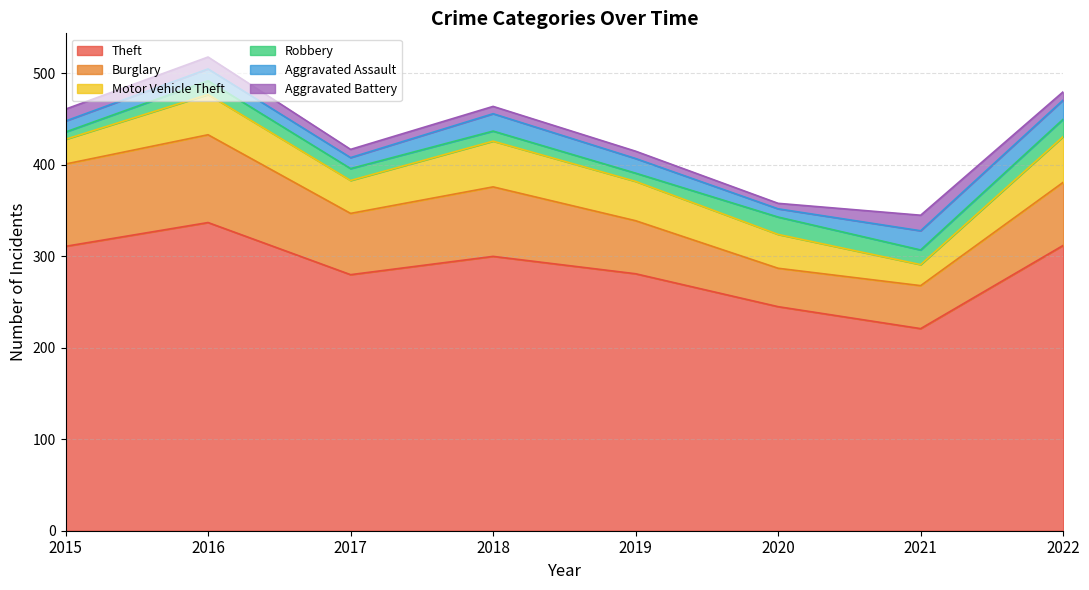

What is the value of the Burglary point at the 8th from the left?

69